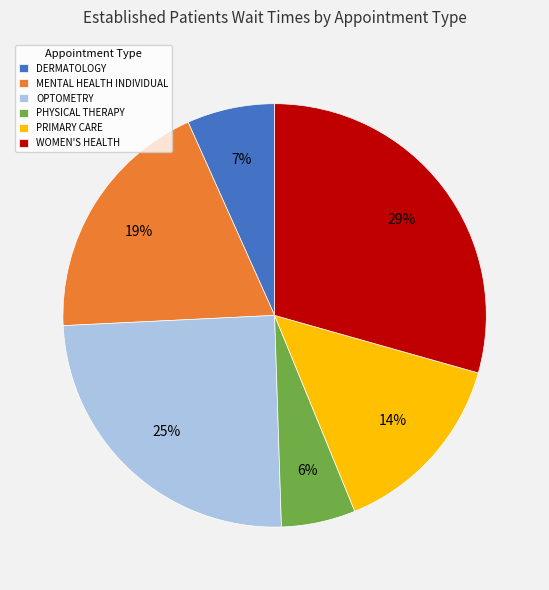

Between WOMEN'S HEALTH and PRIMARY CARE, which is larger?

WOMEN'S HEALTH